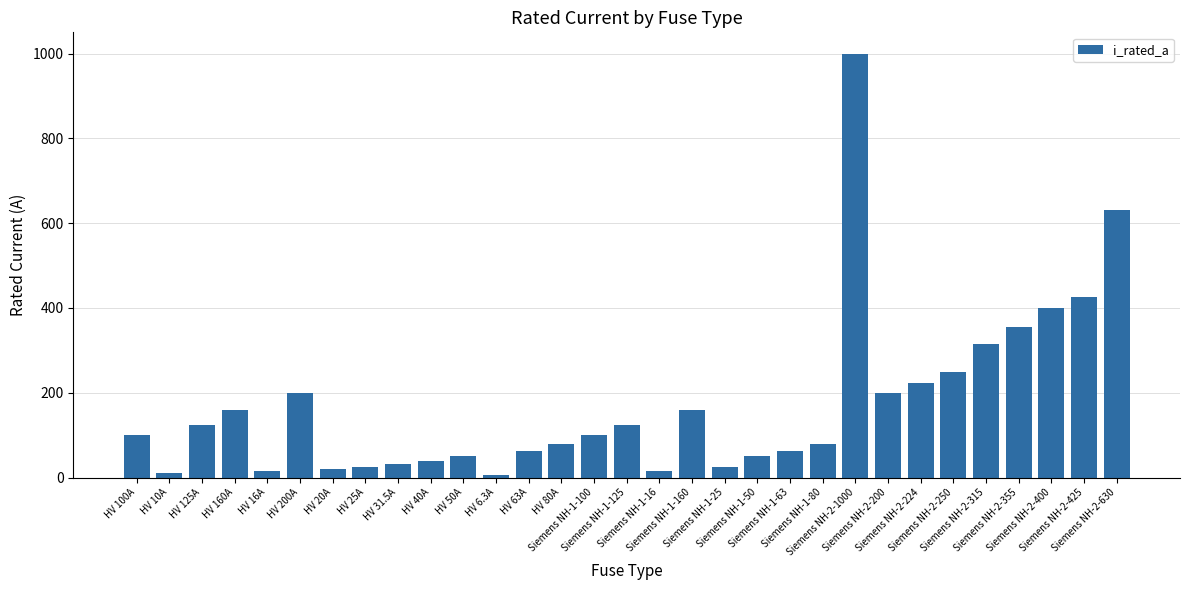

What is the change in value from HV 40A to Siemens NH-1-80?

+40.0